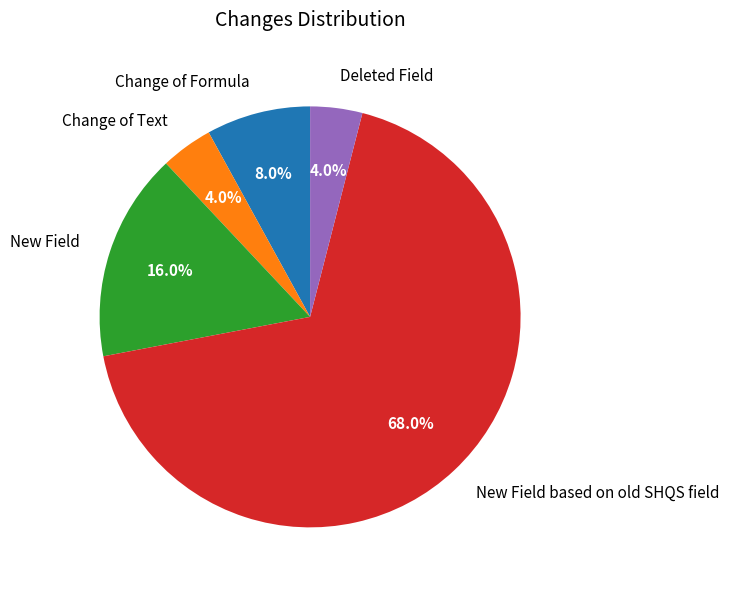

To the nearest percent, what is the average slice percentage?

20%